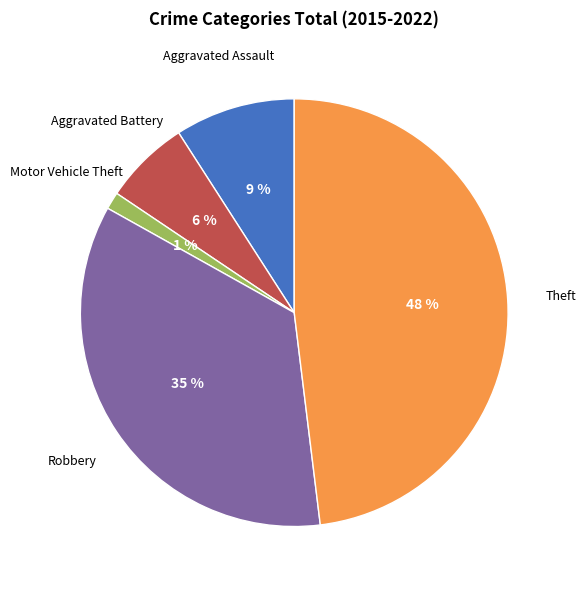

Which slice is the largest?

Theft